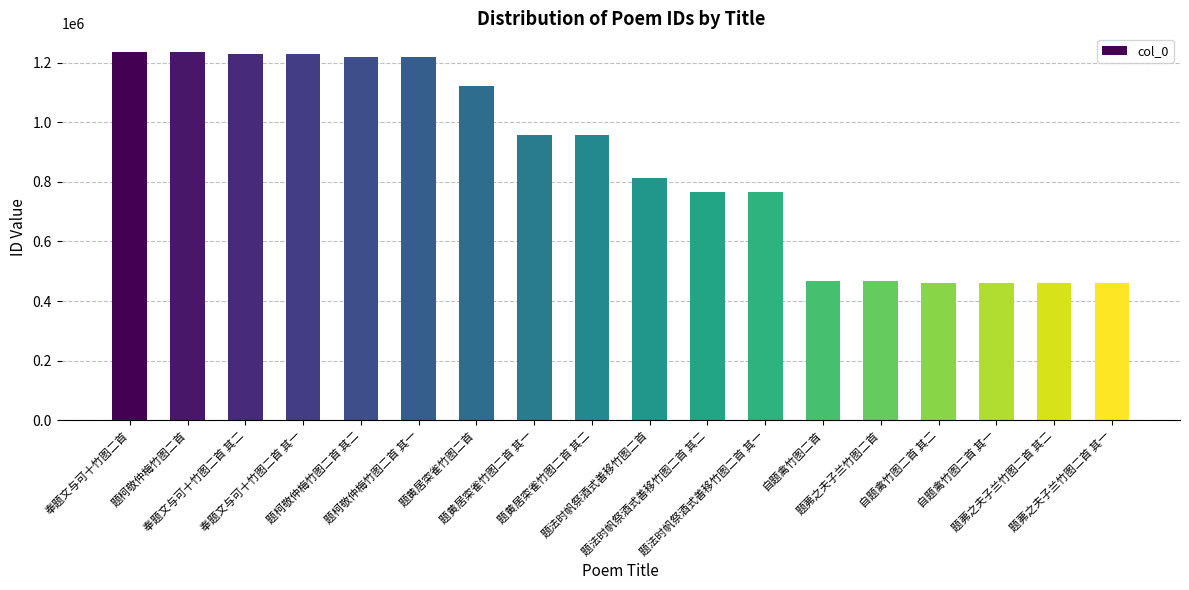

Where does the data first go above 957412?

奉题文与可十竹图二首